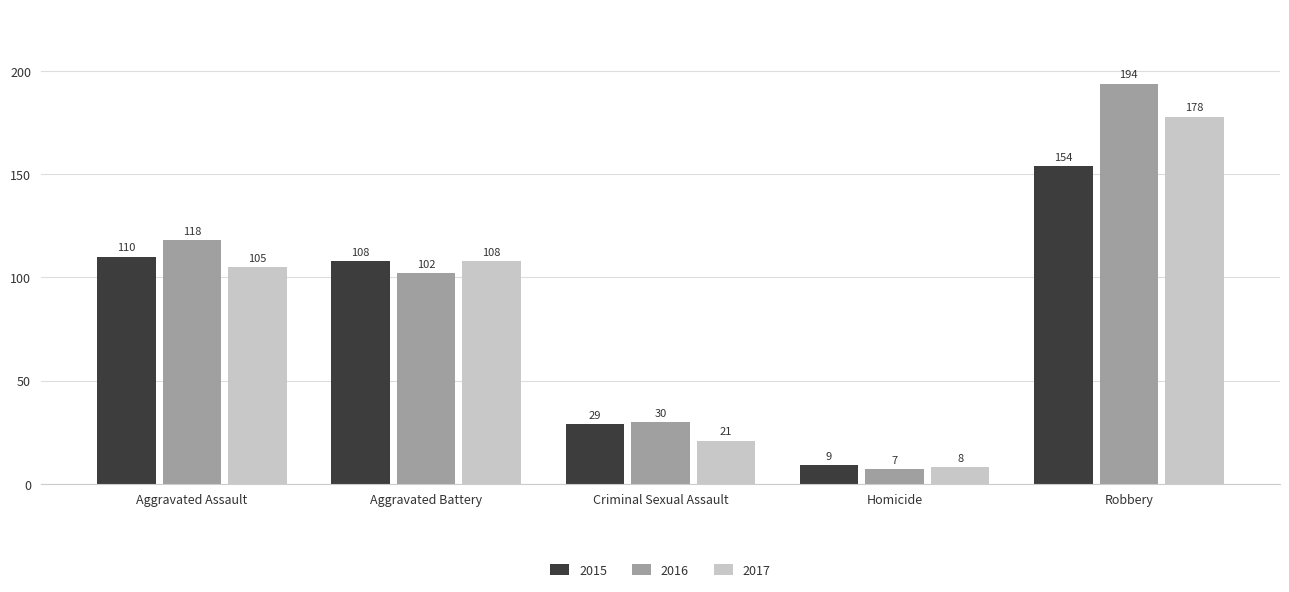

How many data points in 2016 are less than 102?

2